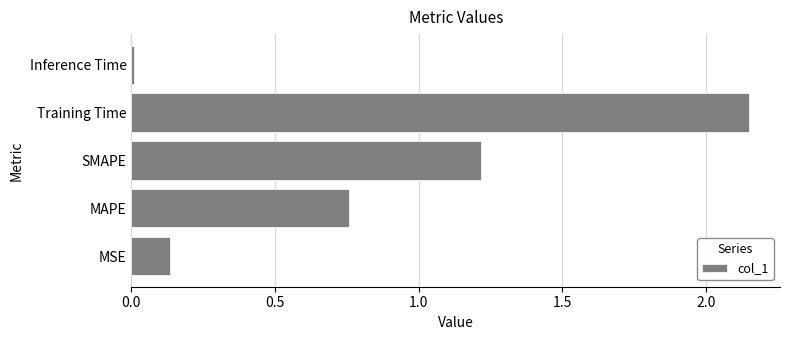

At which label is the value closest to 1?

SMAPE